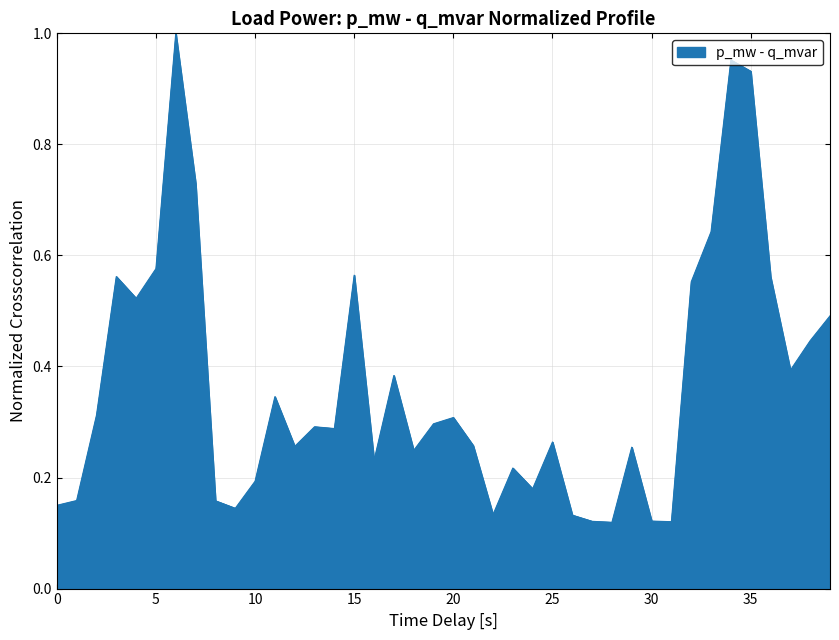

Does the chart display data point markers on the line(s)?

No